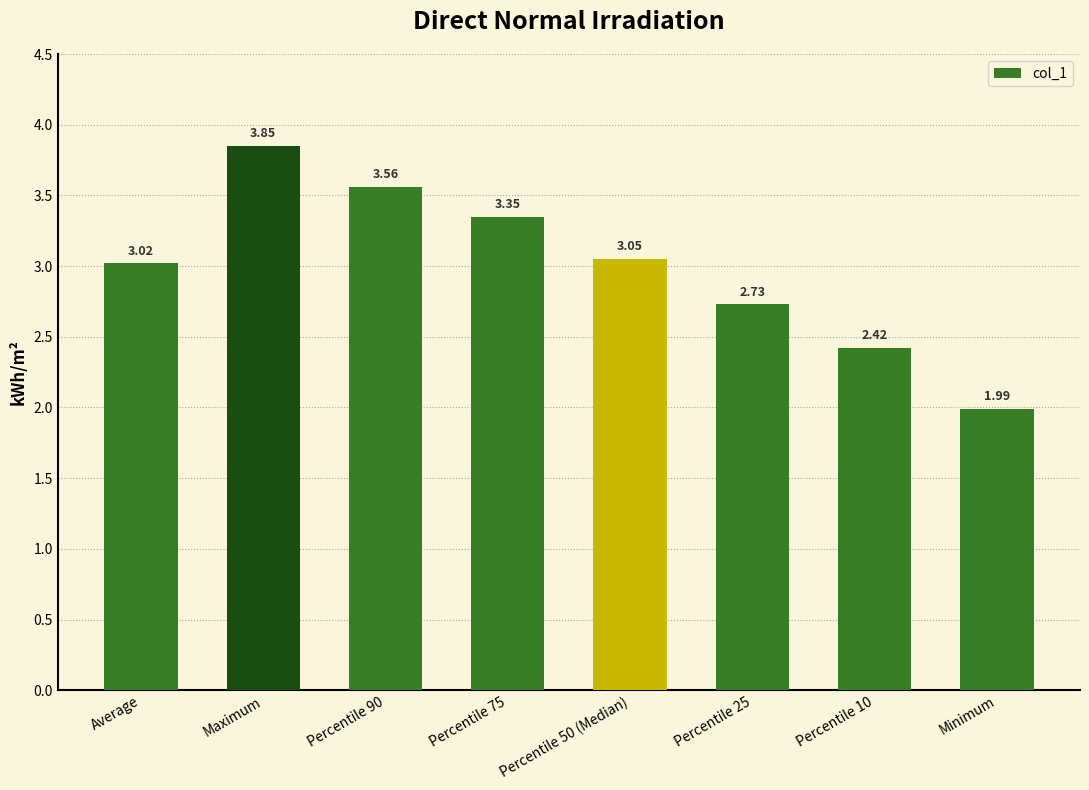

What is the label of the 1st bar from the left?

Average